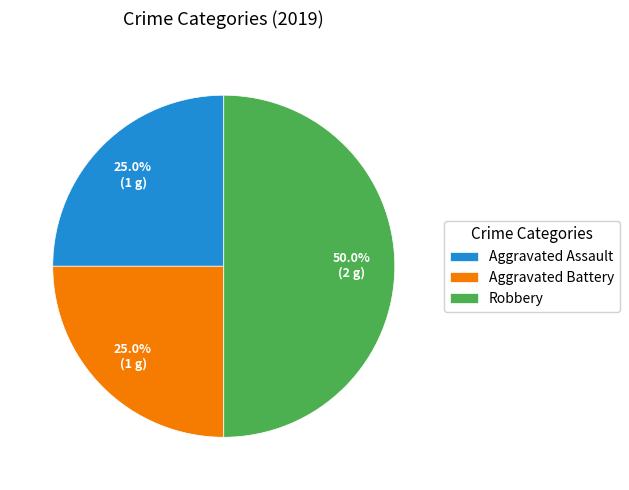

Which category has the biggest portion of the pie?

Robbery